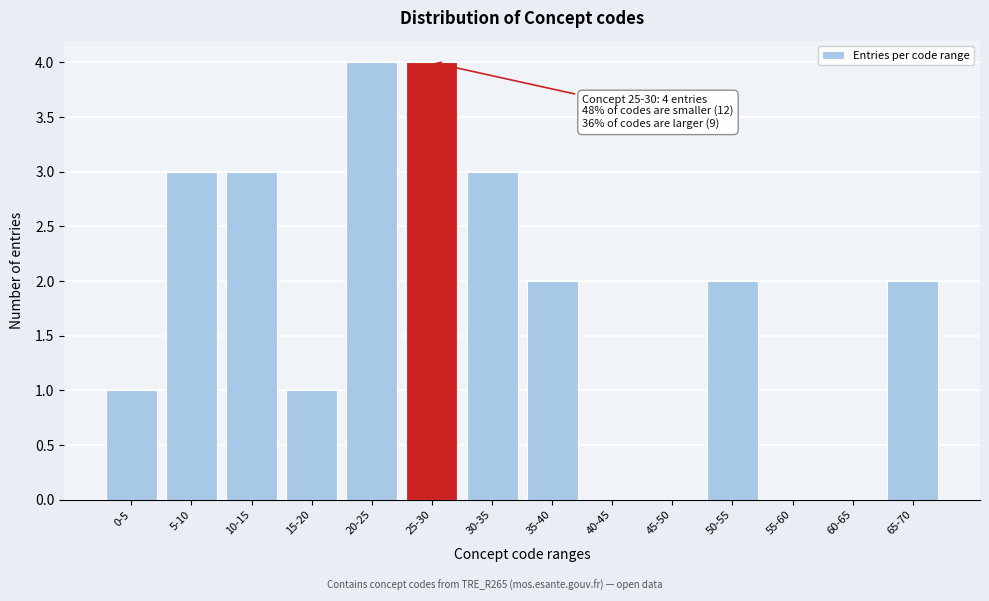

Reading left to right, what are all the values shown in this chart?

0-5=1	5-10=3	10-15=3	15-20=1	20-25=4	25-30=4	30-35=3	35-40=2	40-45=0	45-50=0	50-55=2	55-60=0	60-65=0	65-70=2